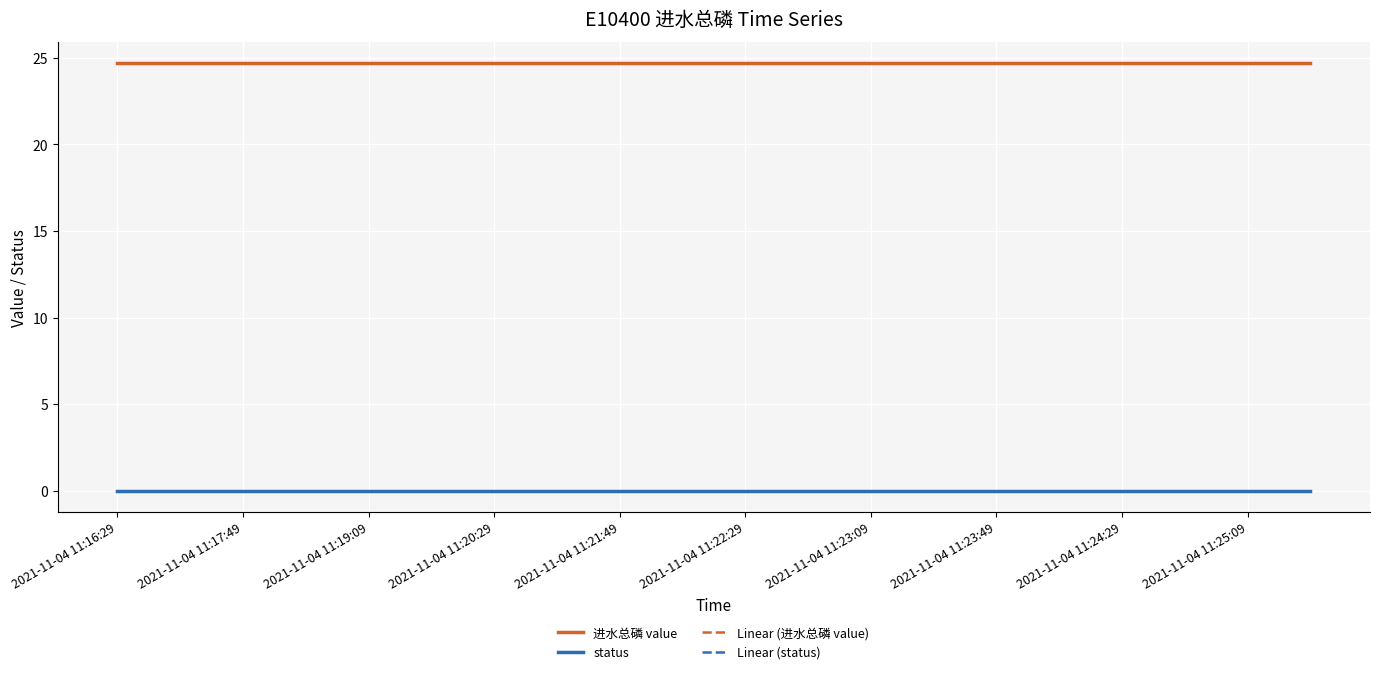

Does the chart have visible grid lines?

Yes